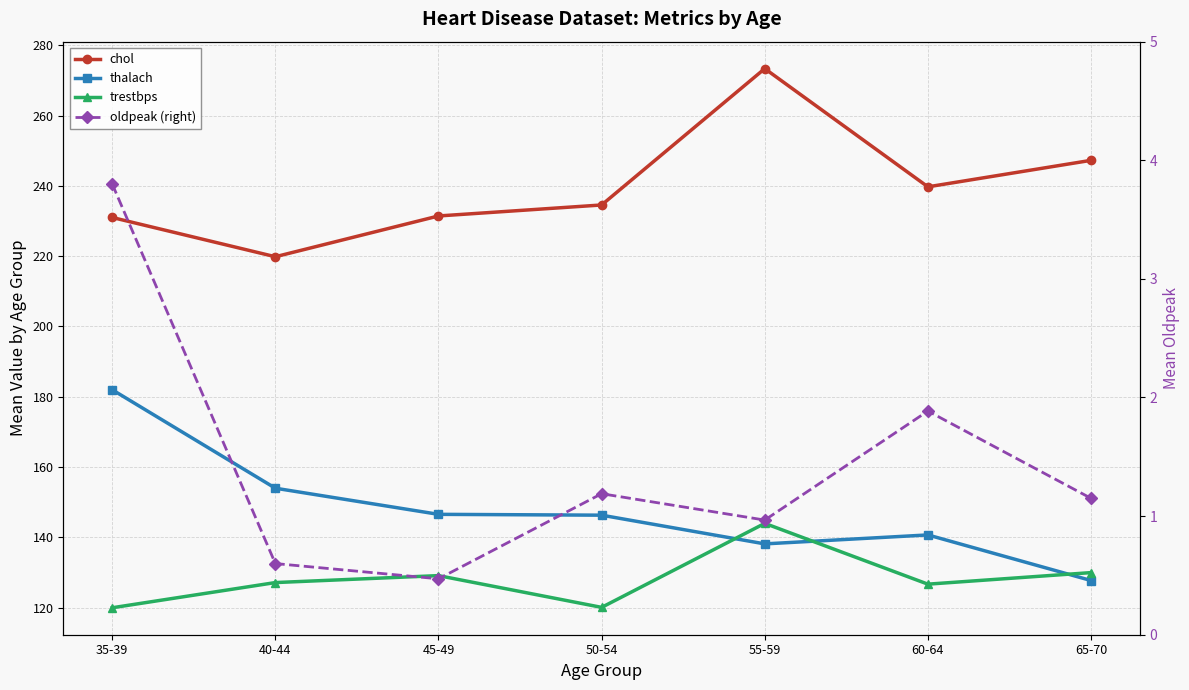

What is the label of the 2nd point from the right?

60-64